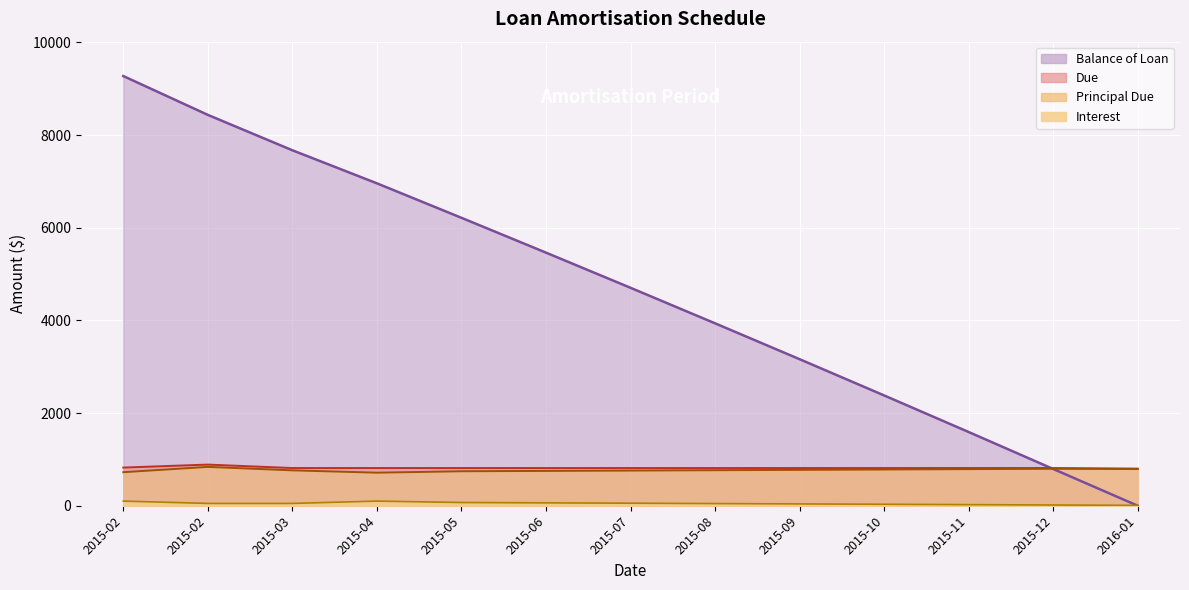

What is the label of the 4th point from the right?

2015-10